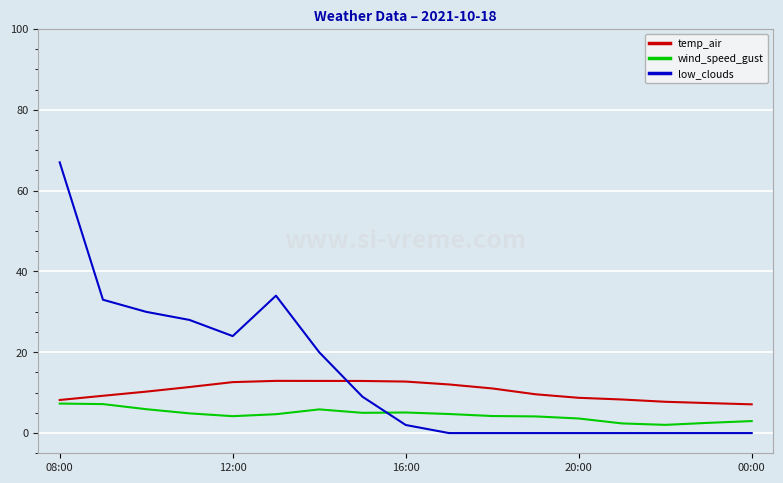

Which series has the largest total across all categories?

low_clouds